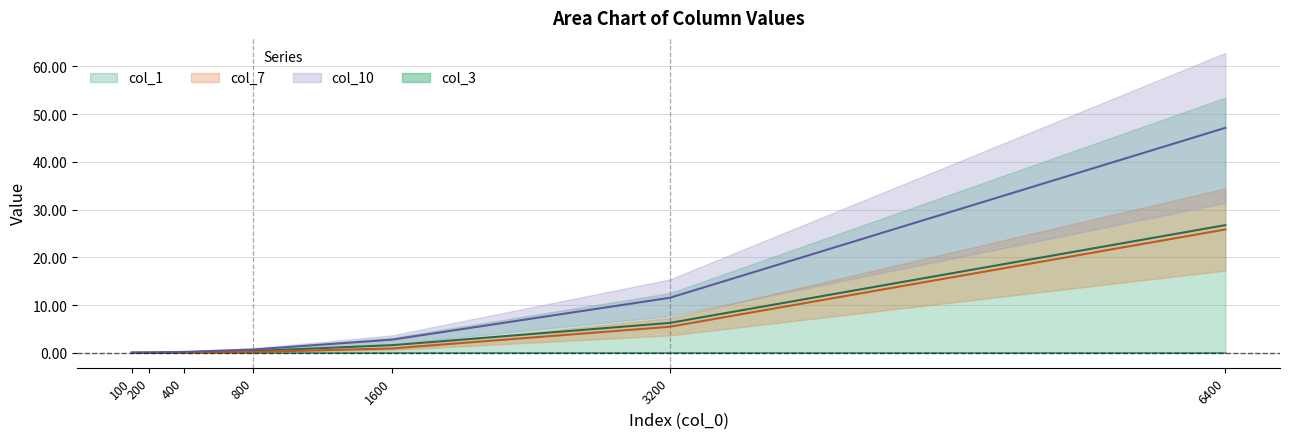

How many categories are shown in the chart?

7